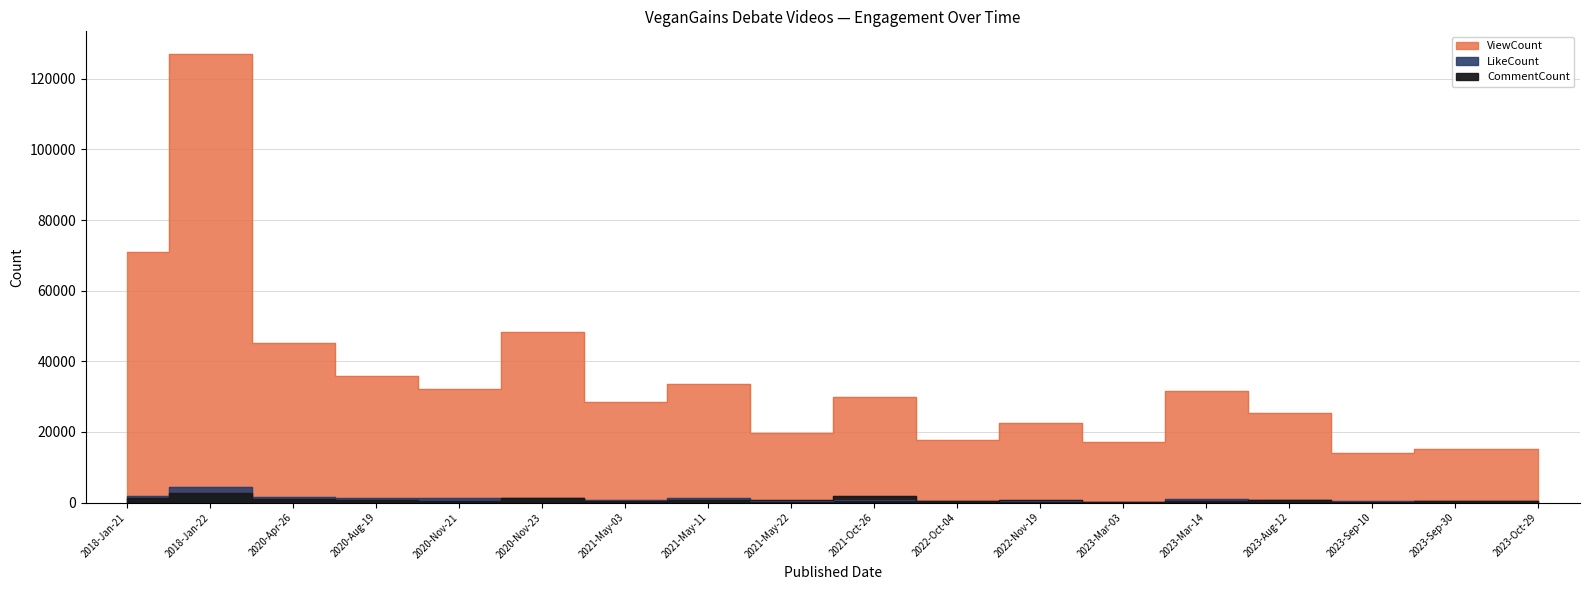

At which category is the sum across all series the highest?

2018-Jan-22